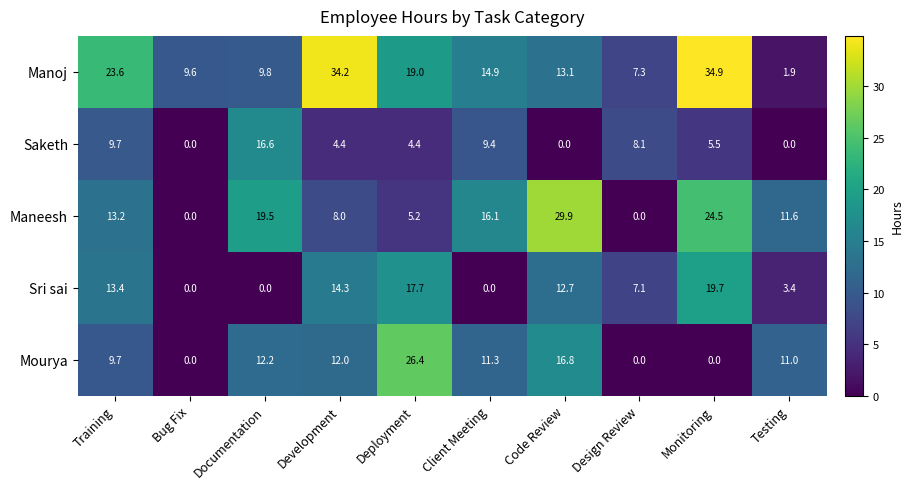

What is the spread (max minus min) of values at Code Review?

29.9